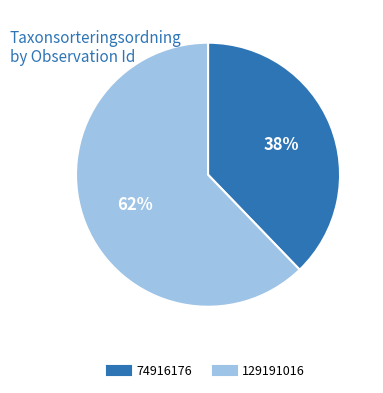

Which slice represents more than half of the pie?

129191016